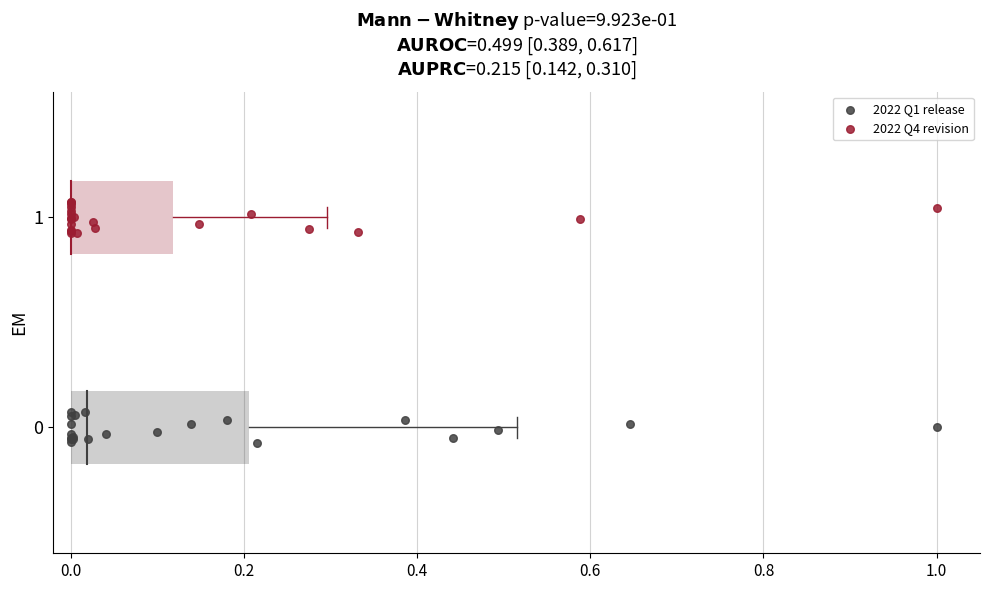

Which series contains the lowest Y value?

2022 Q1 release